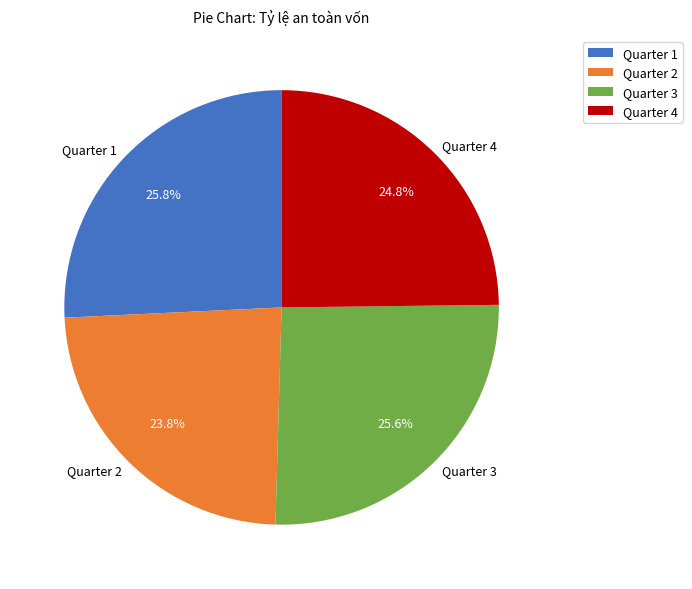

Does any single category account for the majority?

No